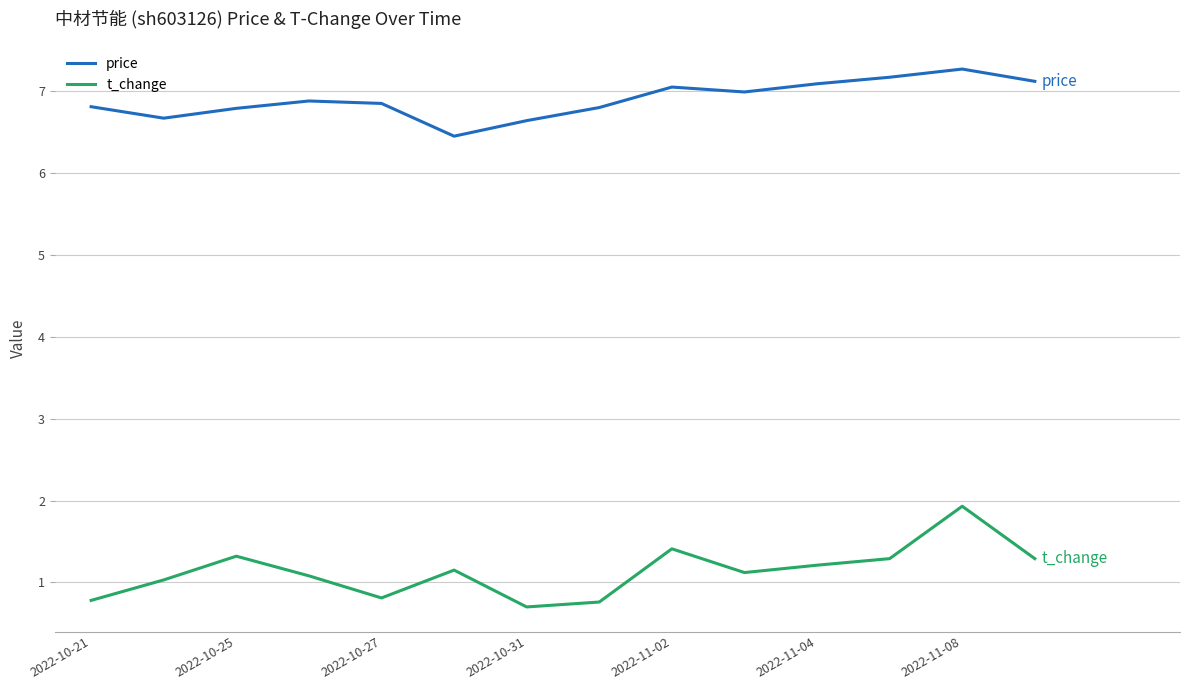

Which series has the widest spread of values?

t_change